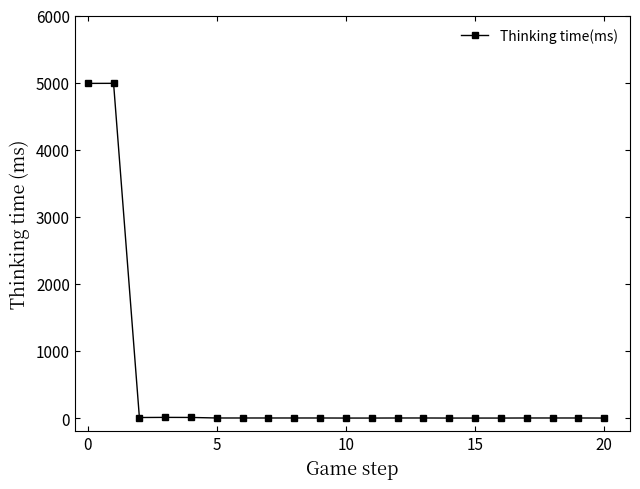

What is the greatest value displayed?

4989